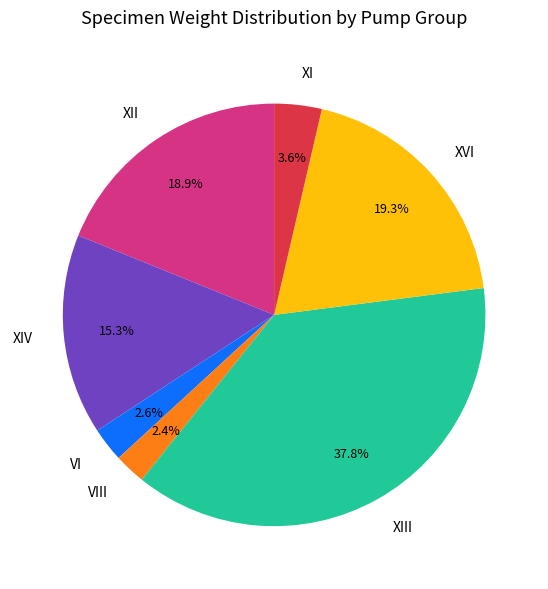

What percentage is the XVI slice, to the nearest percent?

19%